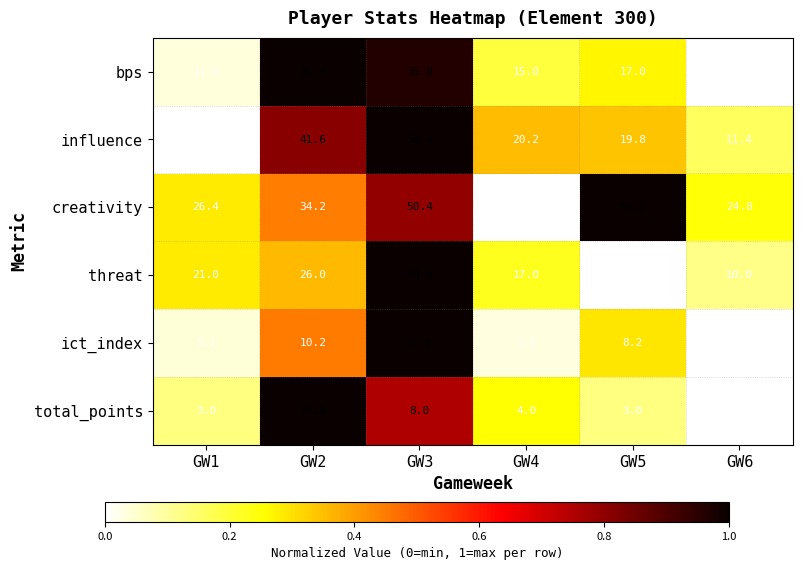

At which category does the chart reach its peak across all series?

GW3